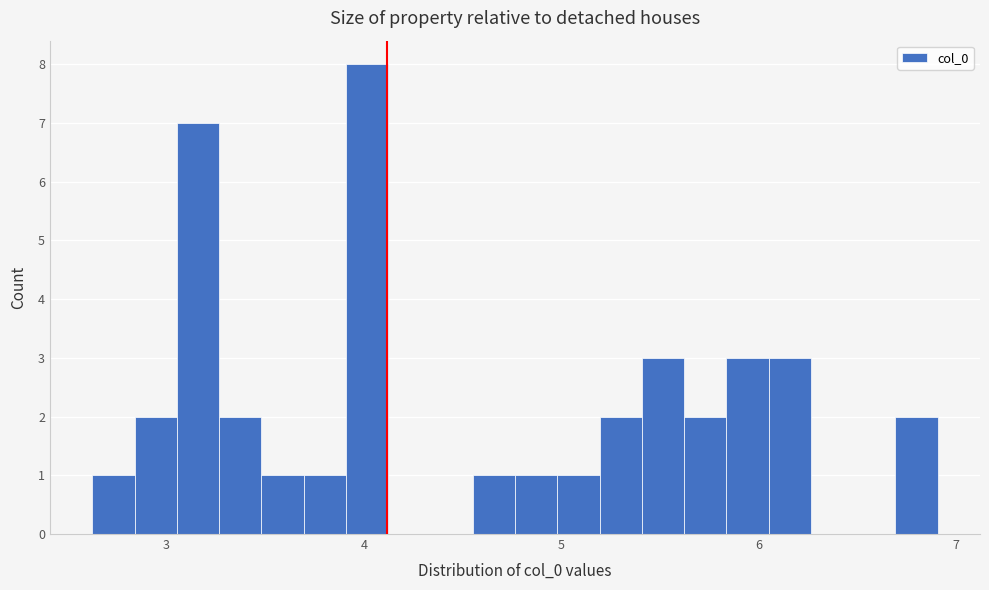

Around what value on the x-axis is the tallest bar? Give the approximate position of its centre, as read against the axis.

4.0